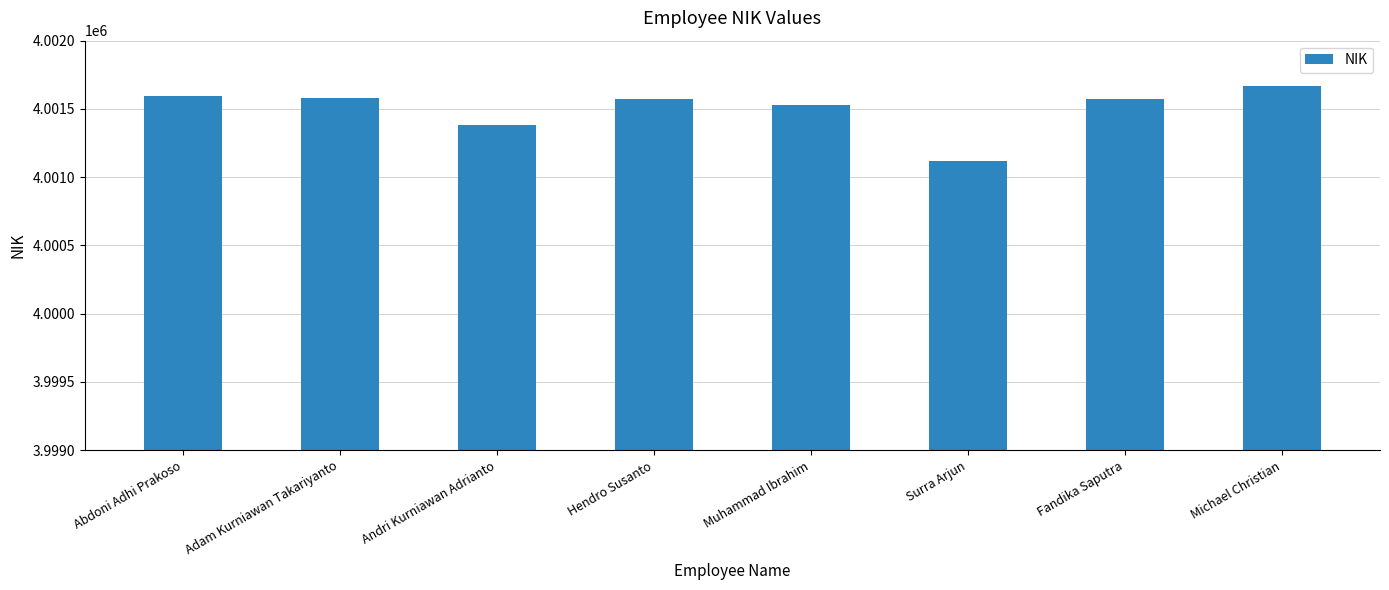

Between Surra Arjun and Hendro Susanto, which is larger?

Hendro Susanto